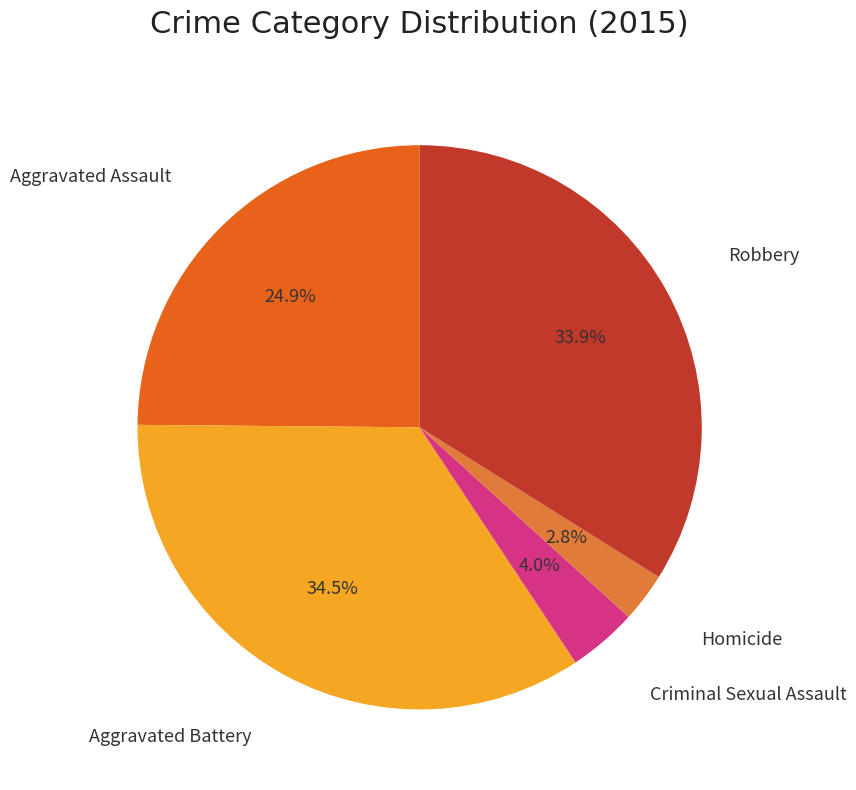

To the nearest percent, what is the average slice percentage?

20%